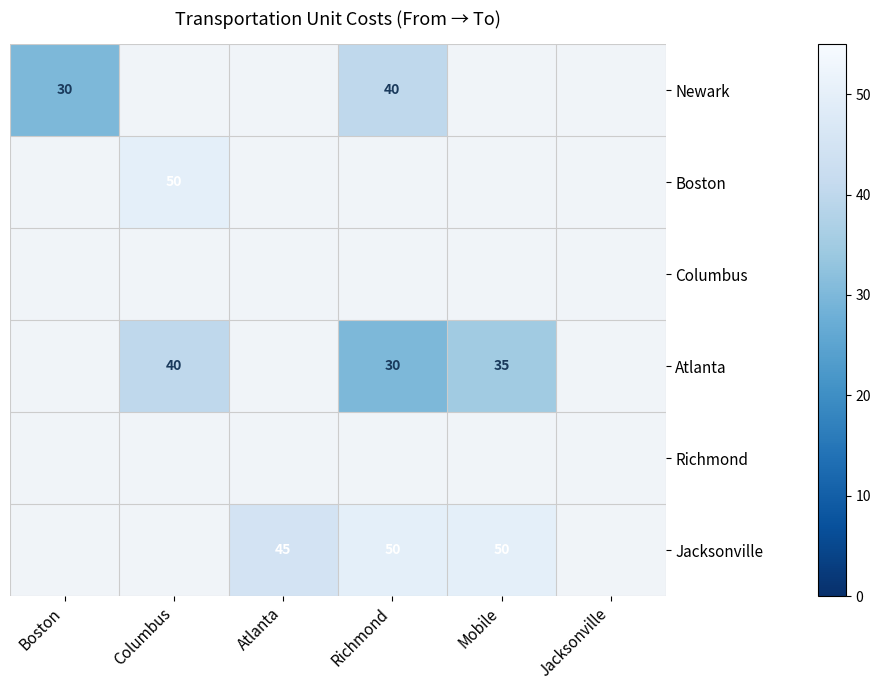

The value of Atlanta at Richmond is 30. True or false?

True